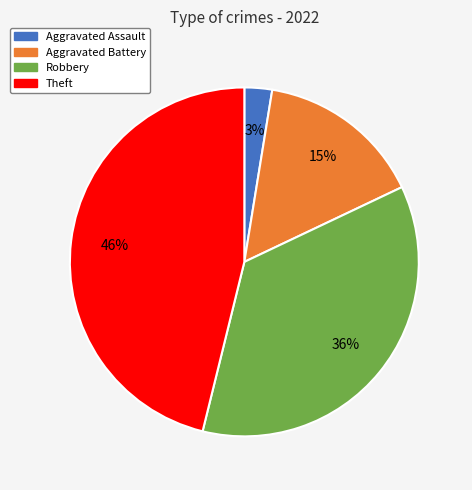

Is there a majority slice in this chart?

No